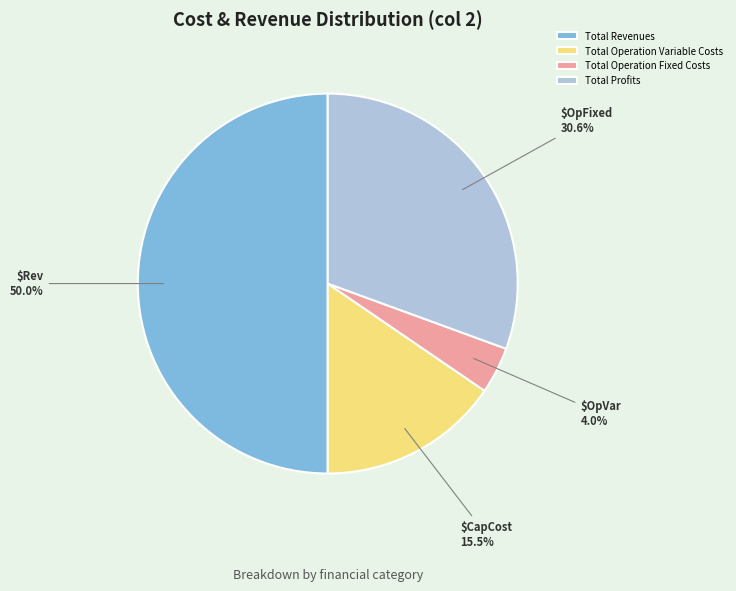

Does Total Operation Fixed Costs represent more than half of the total?

No